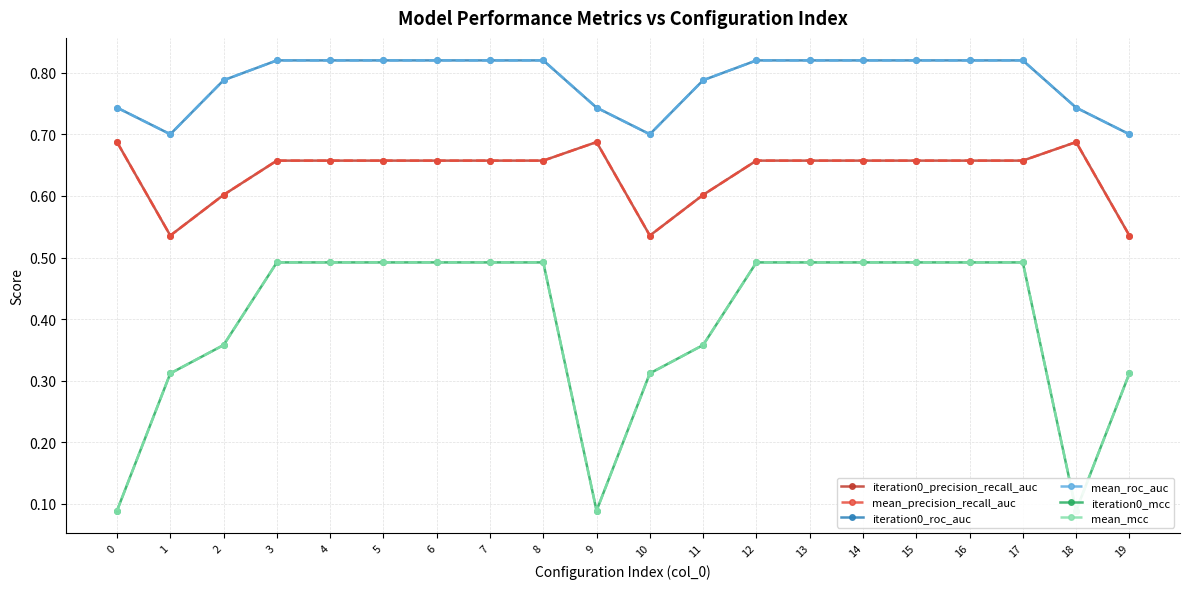

What is the approximate value of mean_precision_recall_auc at 17?

0.7